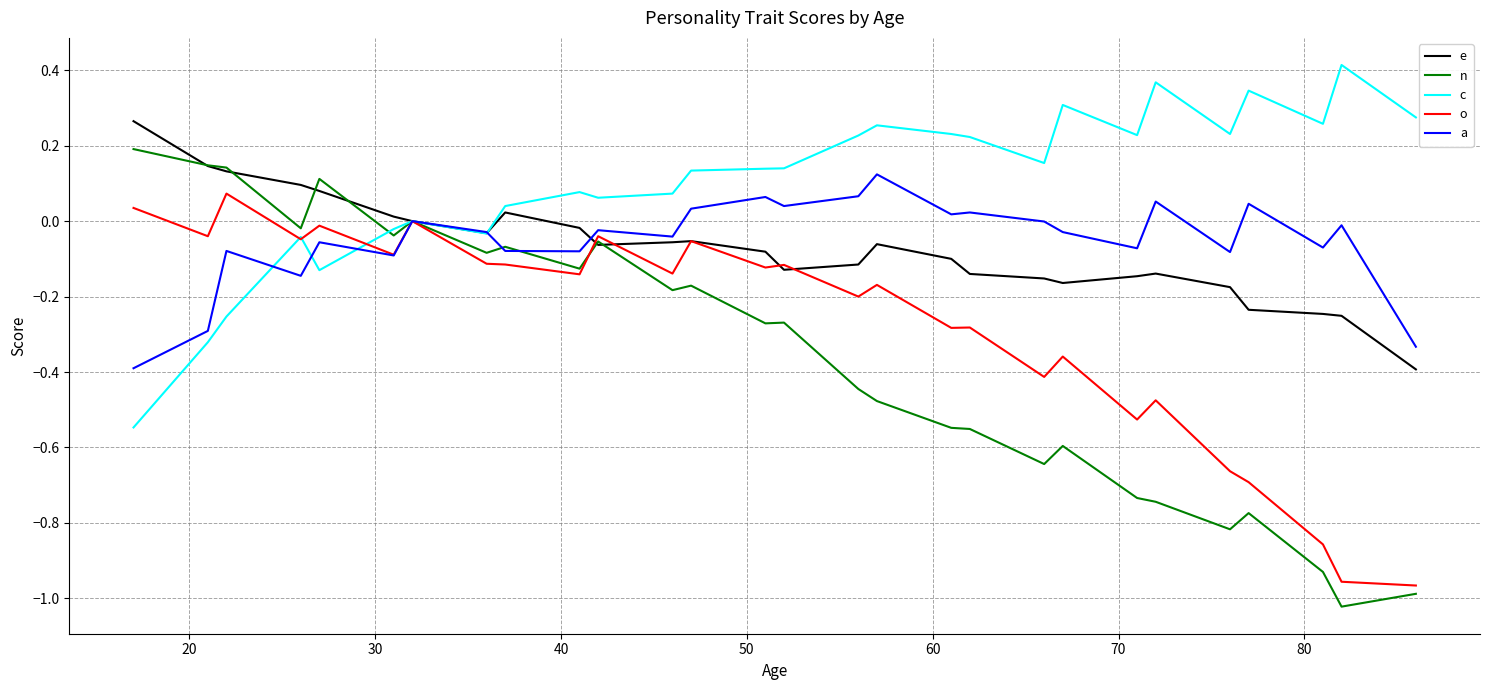

Which series has the widest spread of values?

n